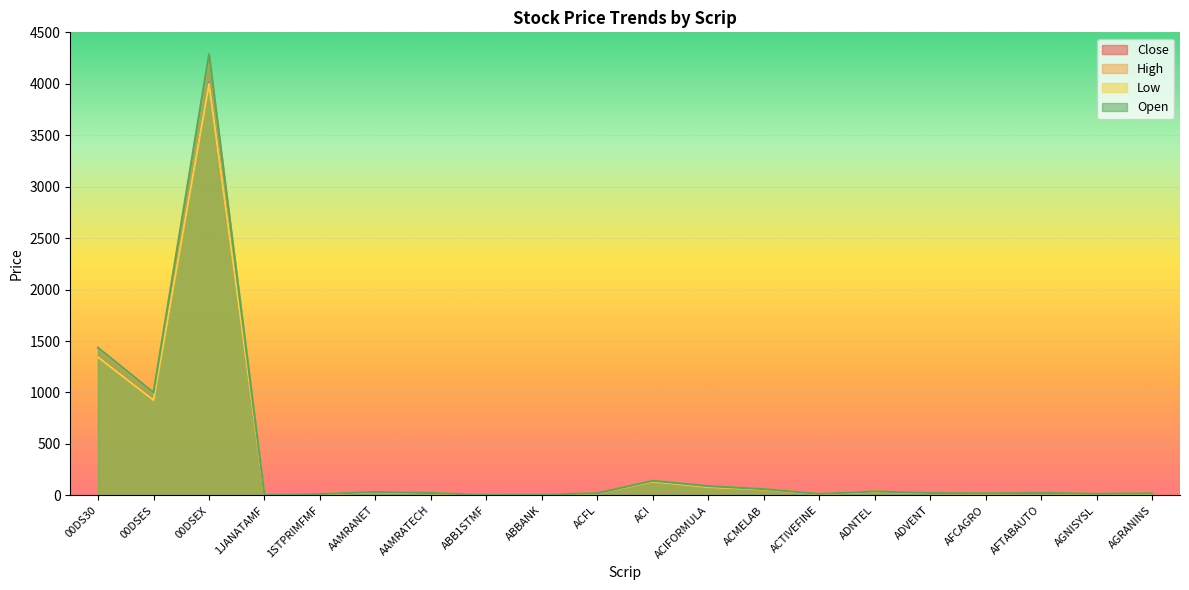

What position from the left is AAMRATECH?

7